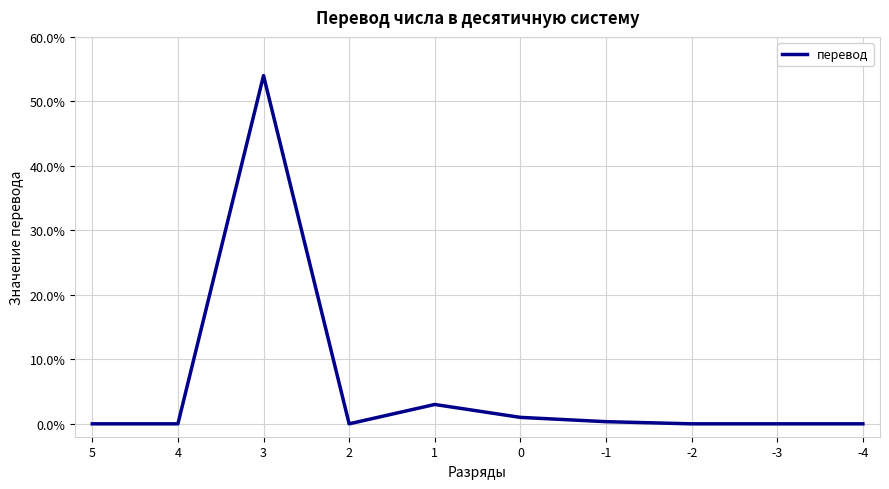

List the labels in order of value, smallest first.

5, 4, 2, -2, -3, -4, -1, 0, 1, 3